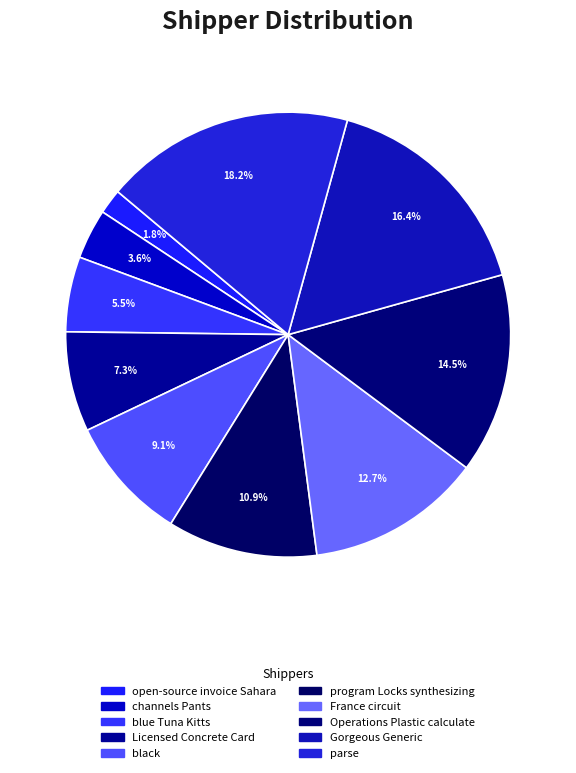

How many segments does this pie chart have?

10